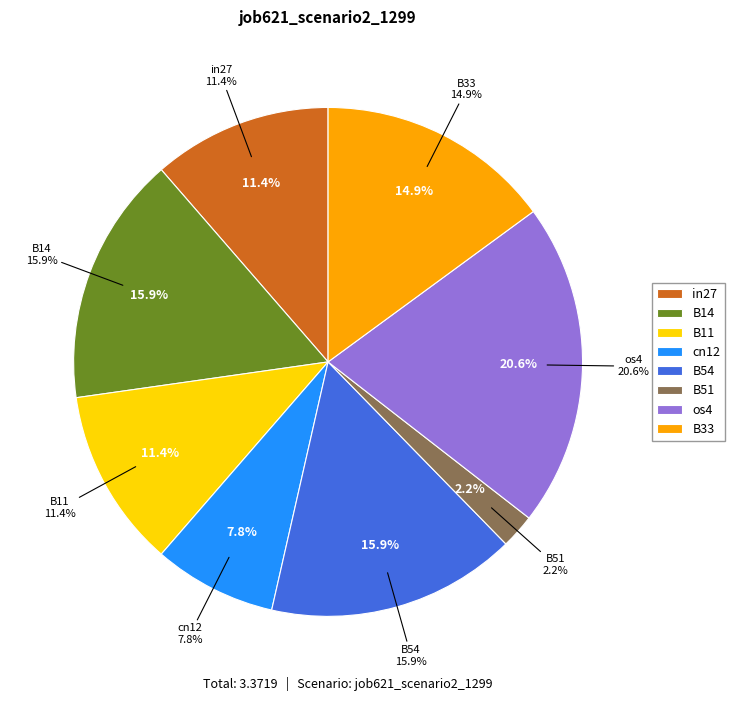

Is there a majority slice in this chart?

No